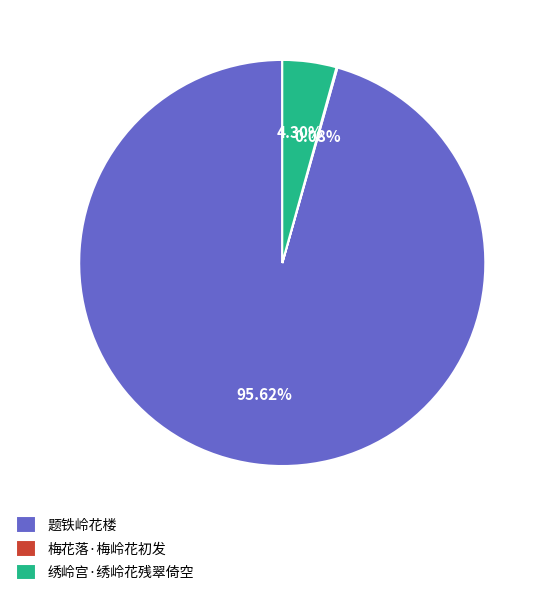

What is the largest slice in the pie chart?

题铁岭花楼